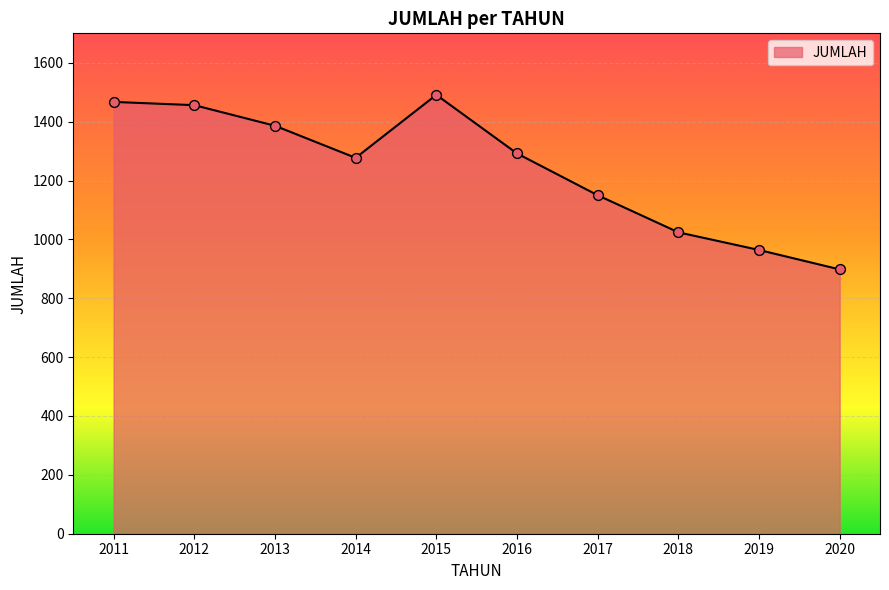

What is the change in value from 2013 to 2016?

-94